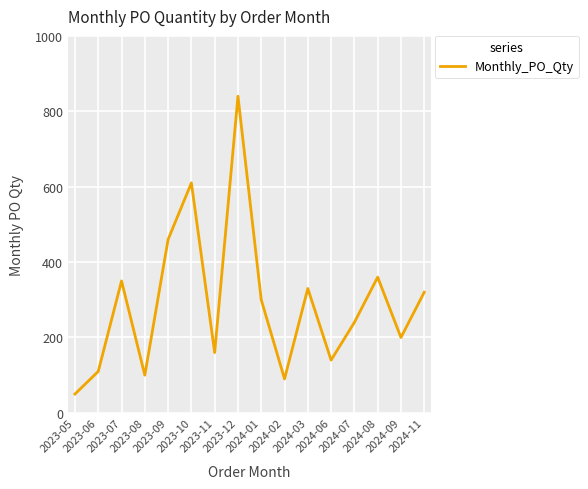

Where is the first local minimum?

2023-08